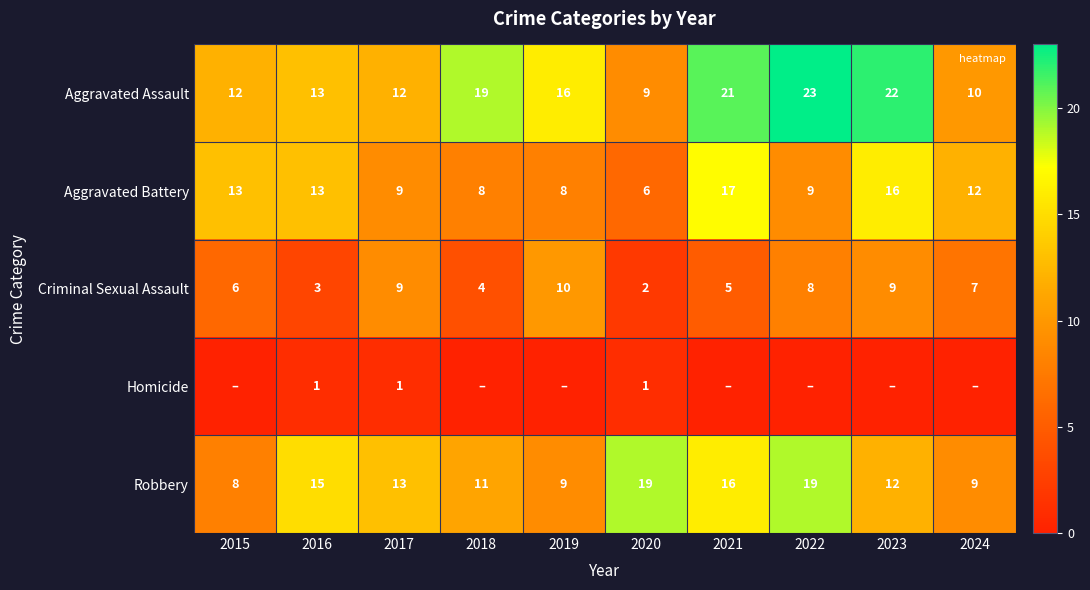

List the series in order of their peak value, lowest first.

Homicide, Criminal Sexual Assault, Aggravated Battery, Robbery, Aggravated Assault